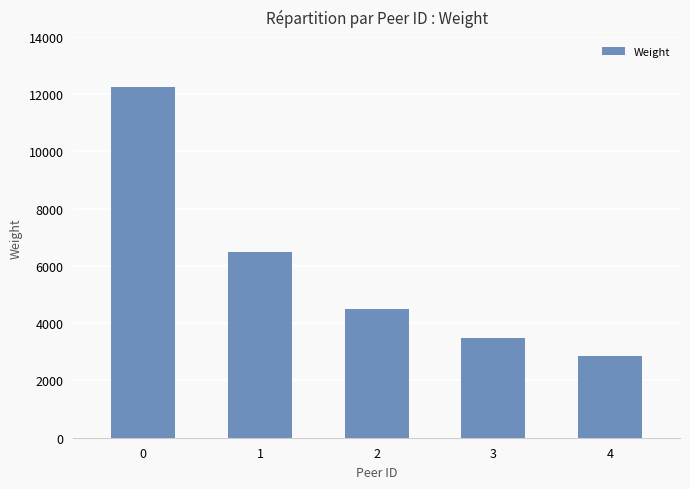

What is the difference between the values at 1 and 0?

5772